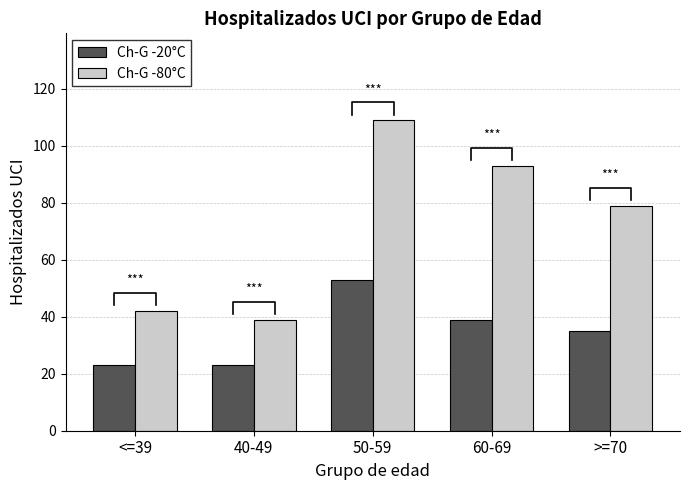

Reading left to right, transcribe all the data shown in this chart.

Ch-G -20°C: 23	23	53	39	35
Ch-G -80°C: 42	39	109	93	79